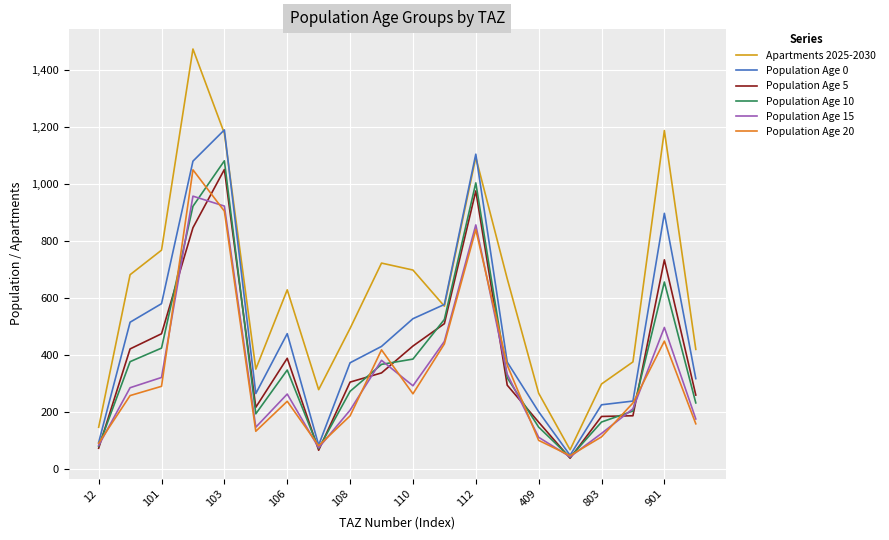

How many lines are shown in the chart?

6